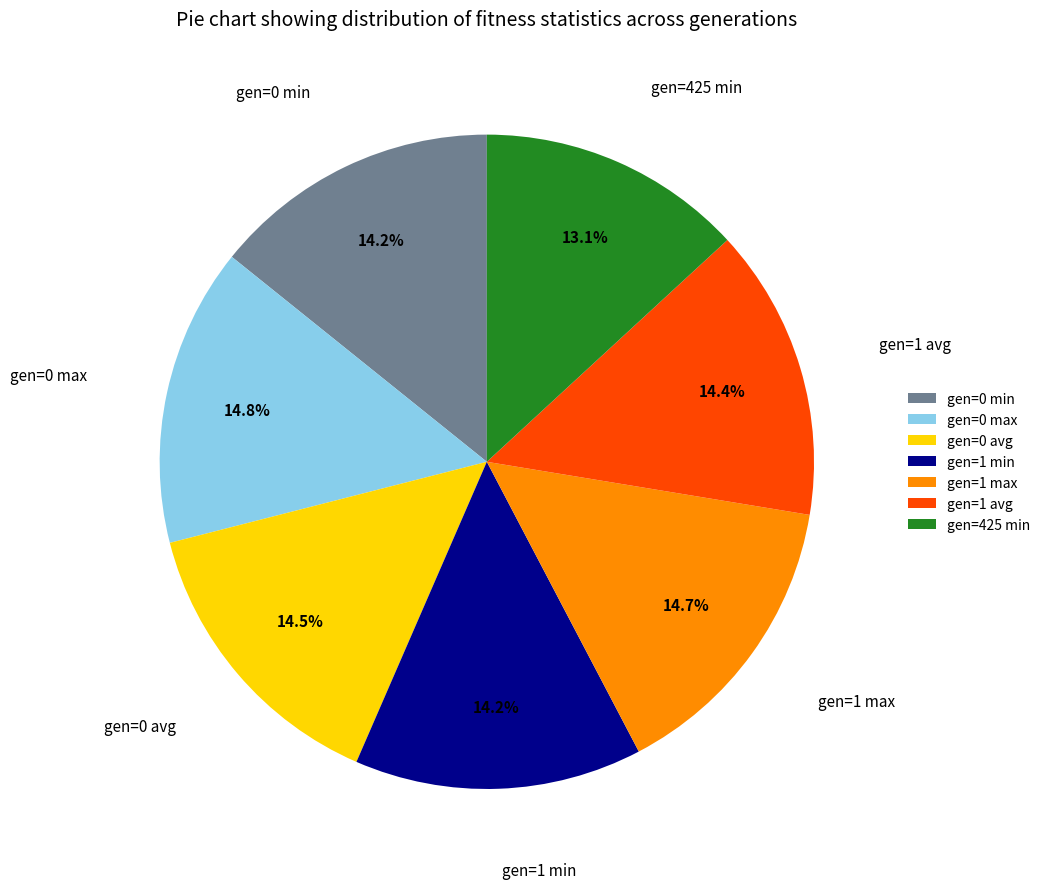

Is it true that gen=0 avg is 6% of the pie?

False